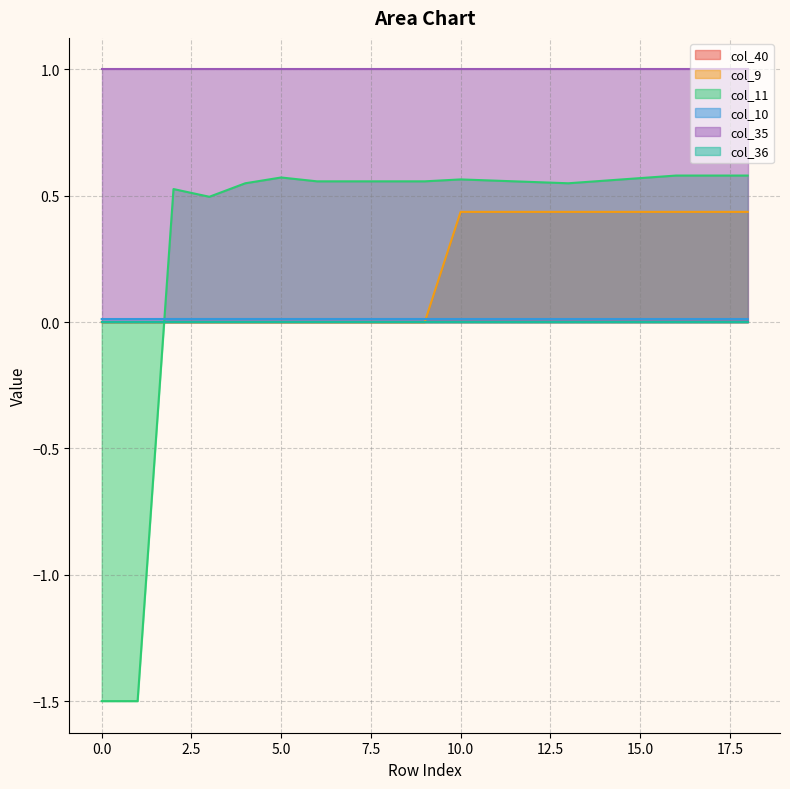

Which series has the widest spread of values?

col_11